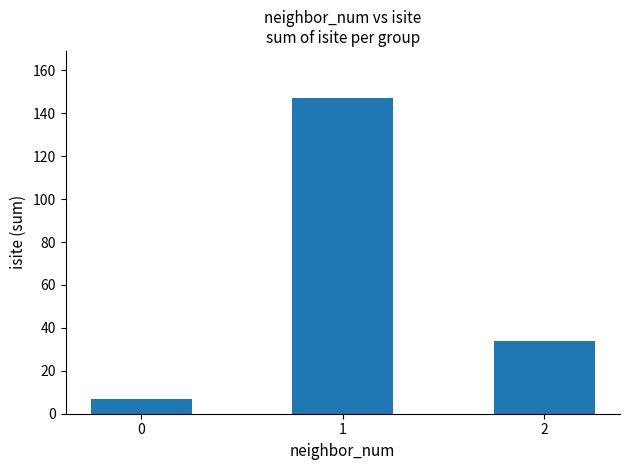

Is it true that the value at 1 is 147?

True